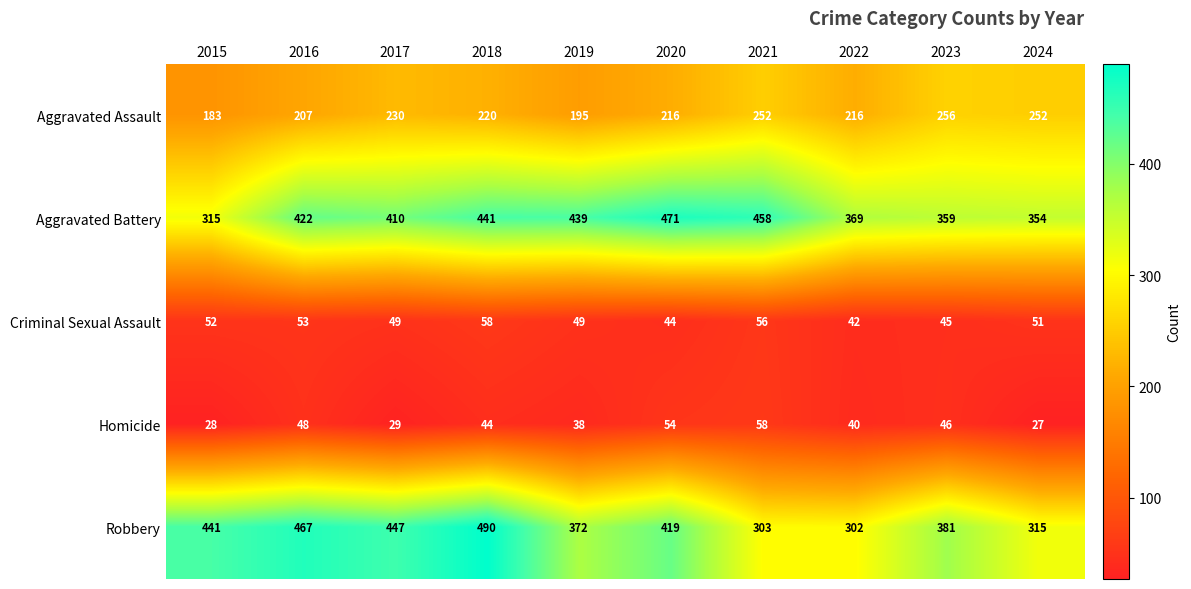

True or false: Aggravated Assault has a value of 346 at 2020.

False